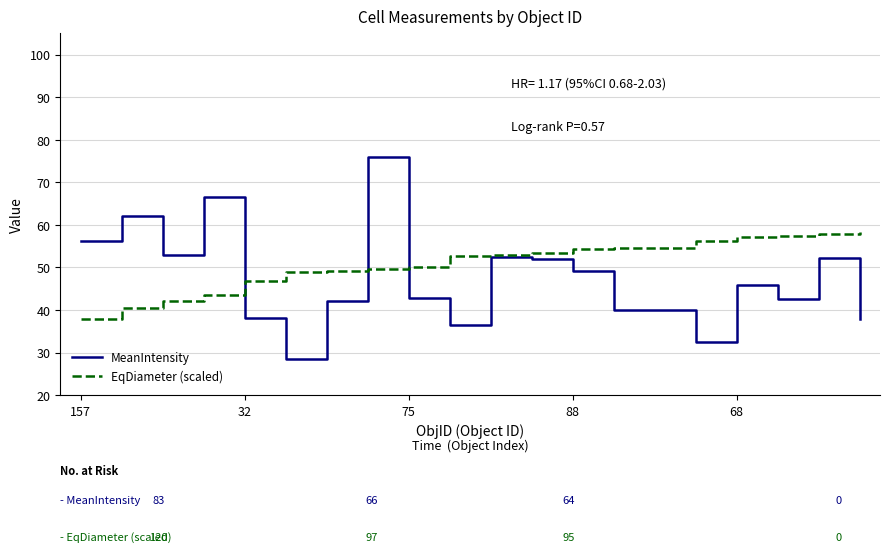

Which series has the widest spread of values?

MeanIntensity